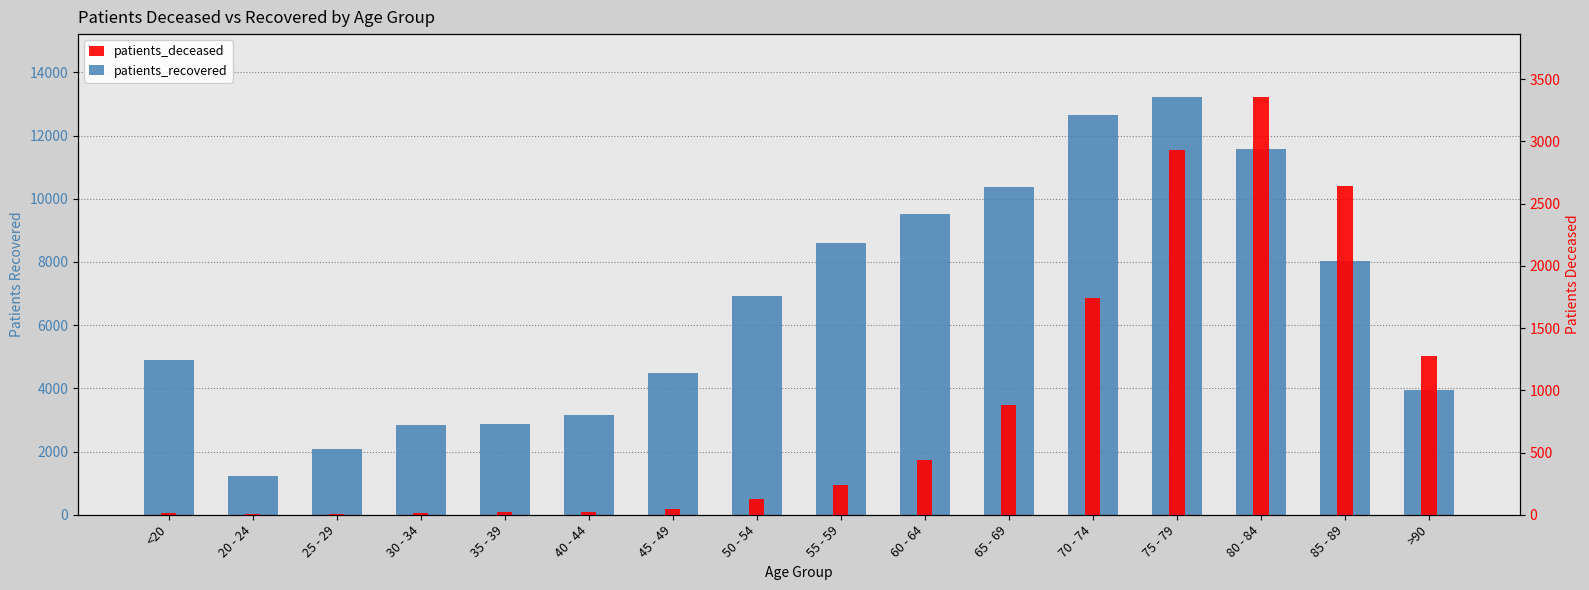

Does the chart contain stacked bars?

No